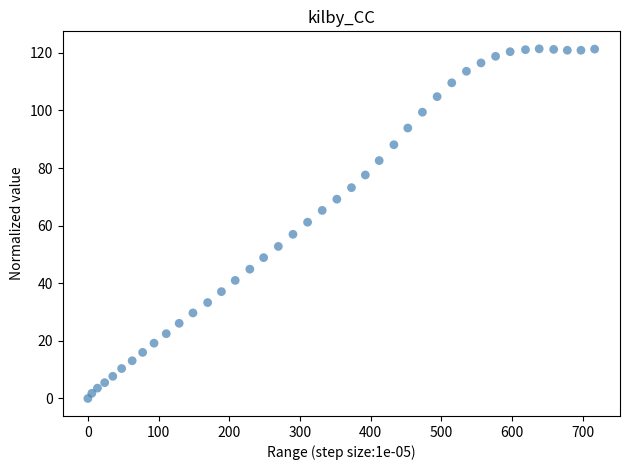

What is the range of Y values (max minus min)?

121.4